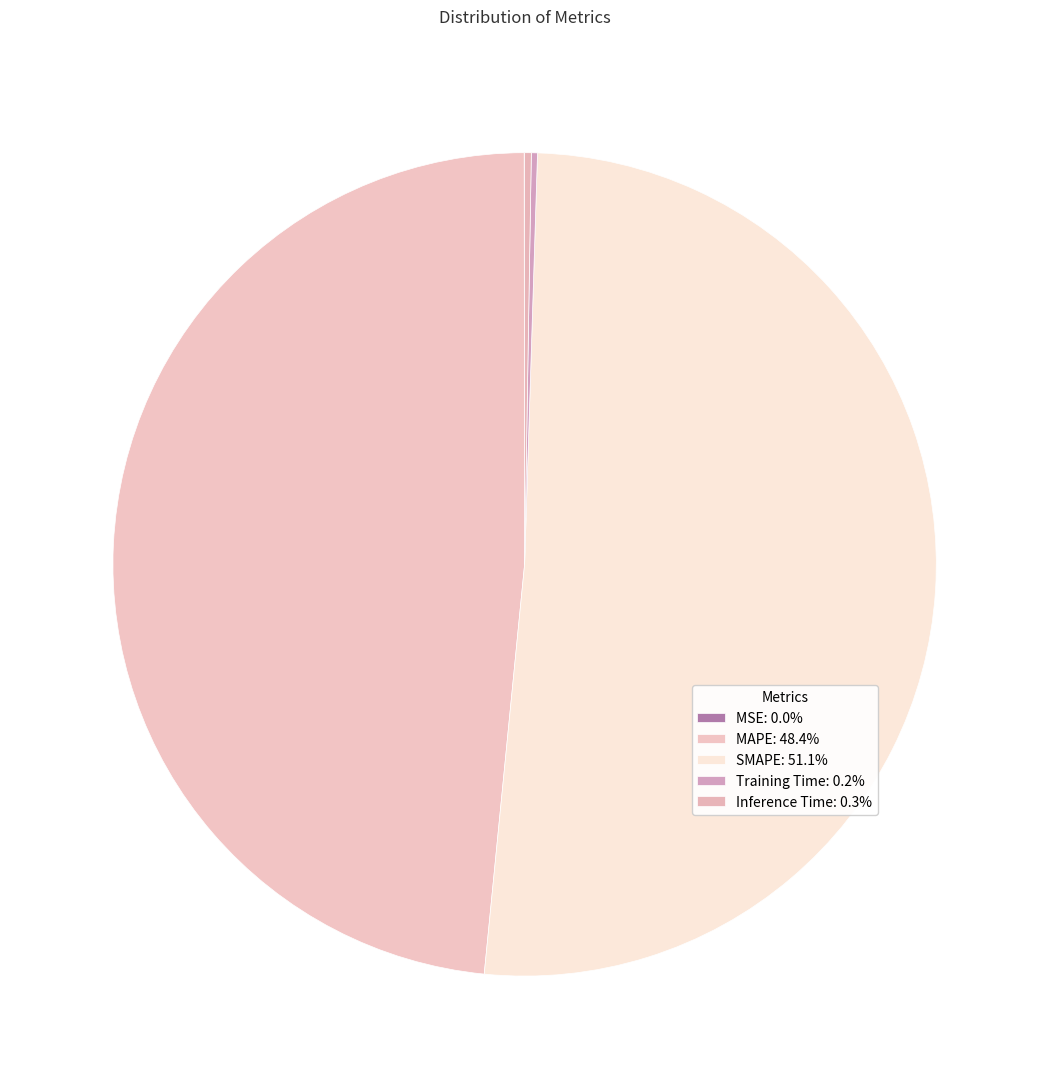

Is there any slice that represents more than half of the pie?

Yes